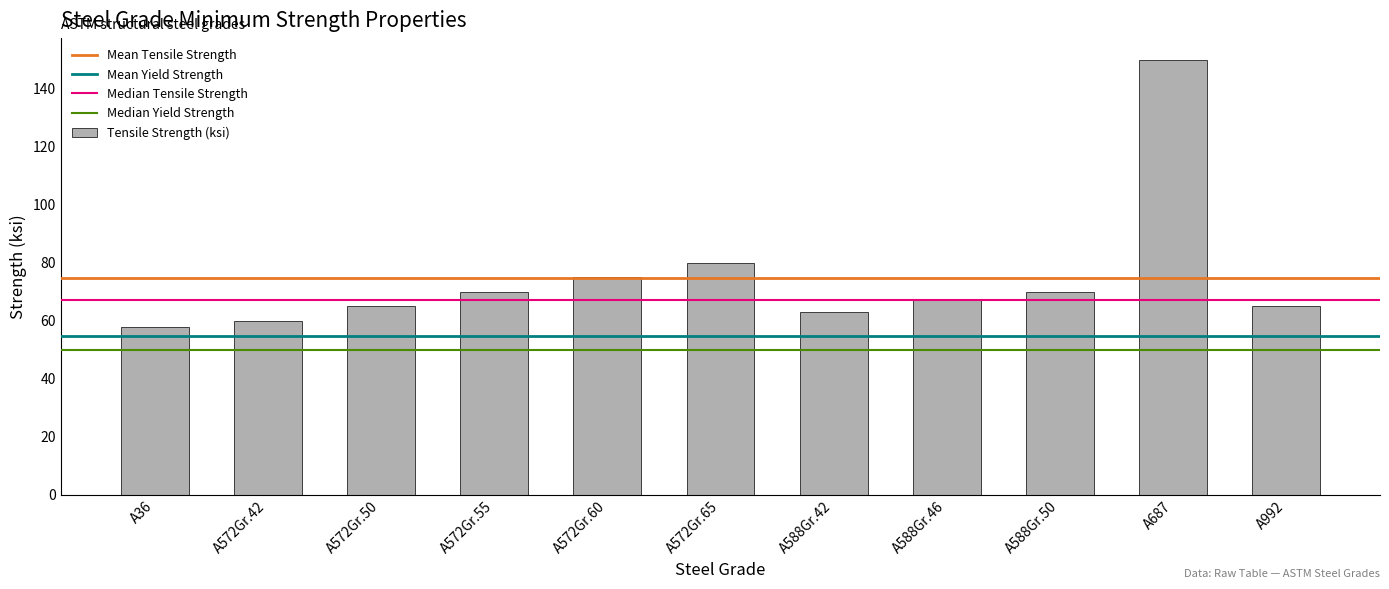

What is the average value?

75